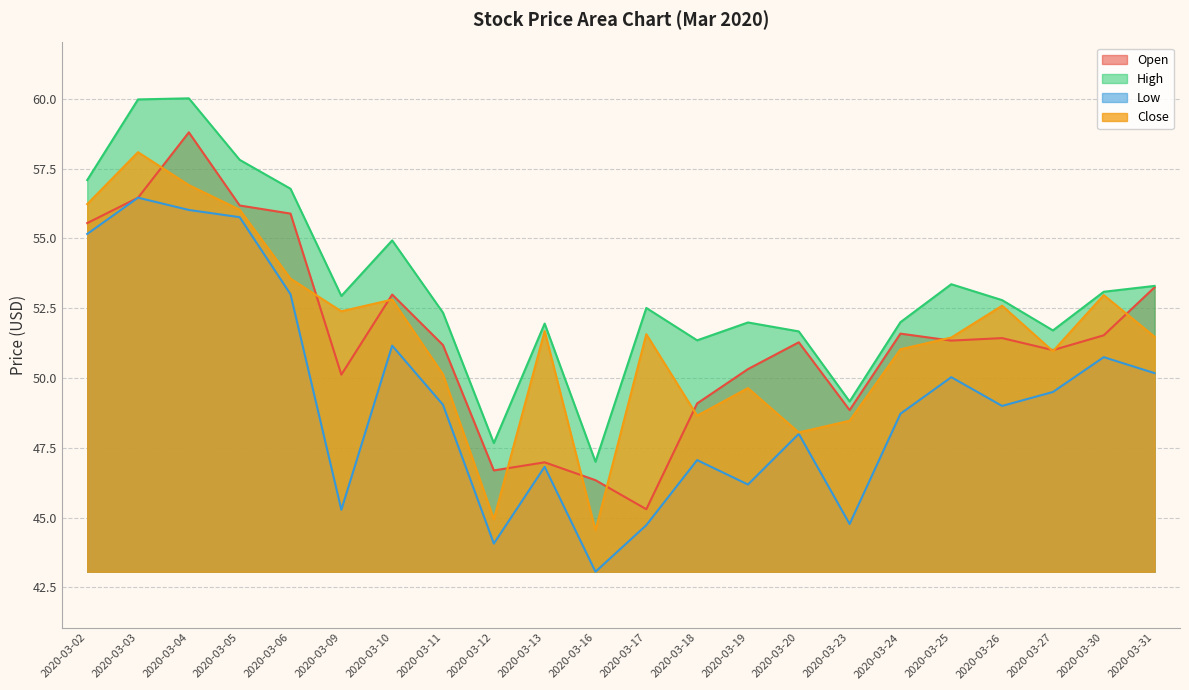

What are all the series names shown in the legend?

Open, High, Low, Close